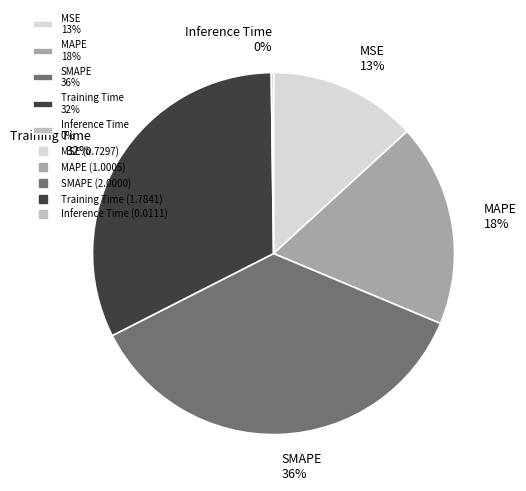

Do MSE 13% and MAPE 18% together represent more than half of the pie?

No